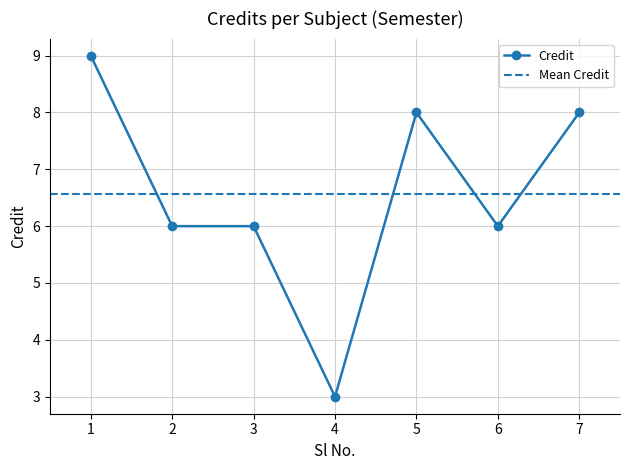

How many values are below 6?

1